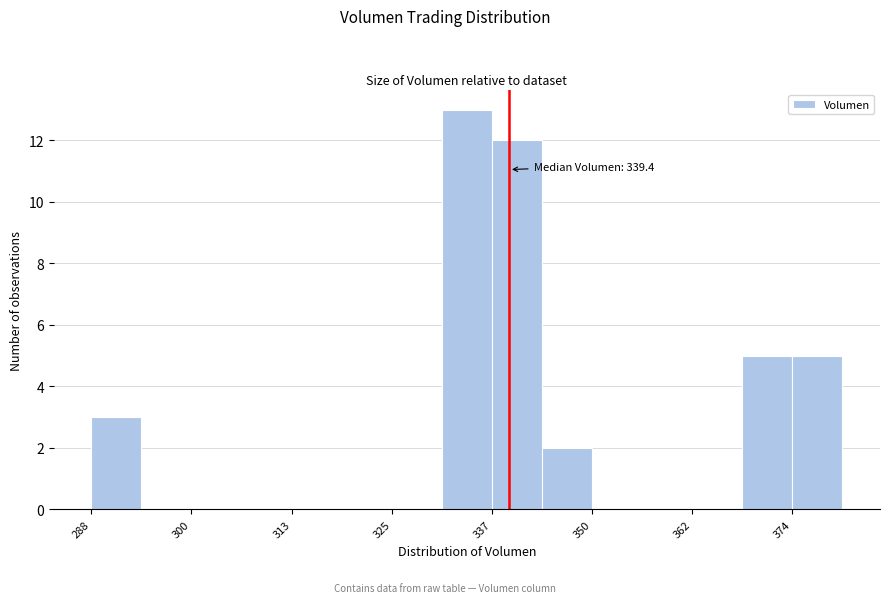

Read against the x-axis, roughly where is the centre of the tallest bar?

334